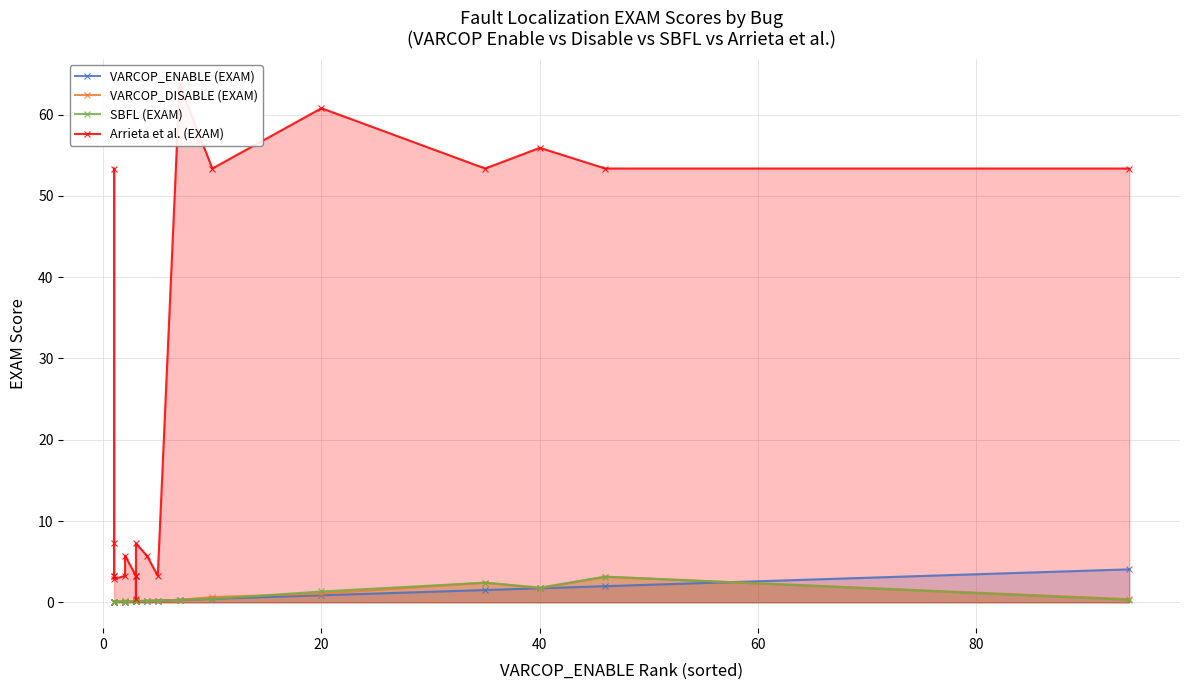

True or false: SBFL (EXAM) has a value of 0.4 at 14.

True